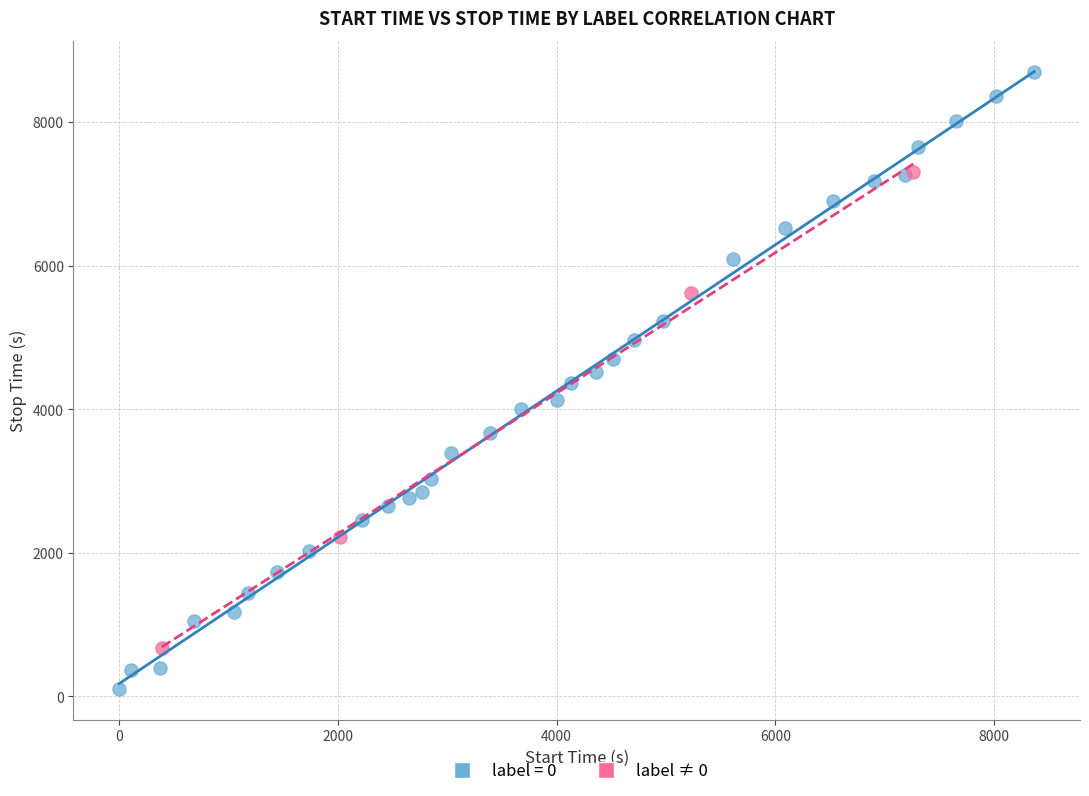

Which series contains the lowest Y value?

label = 0